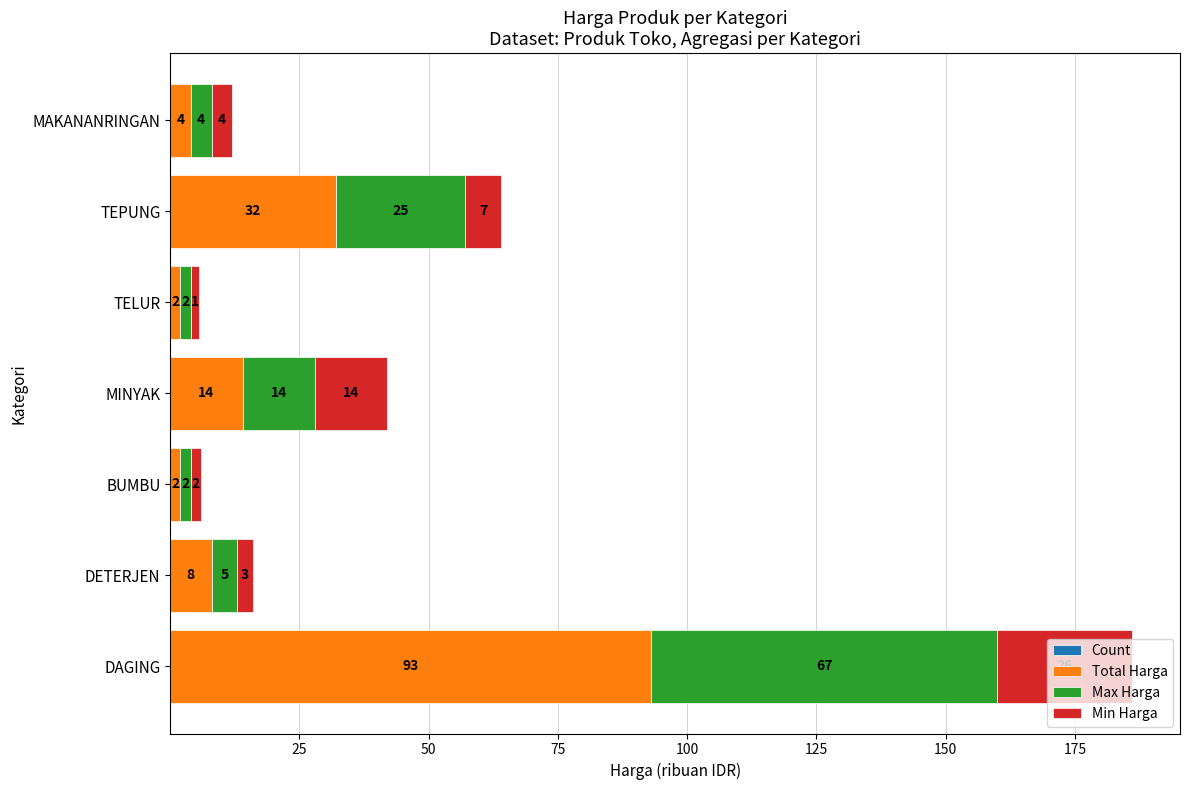

At which category is the sum across all series the highest?

DAGING